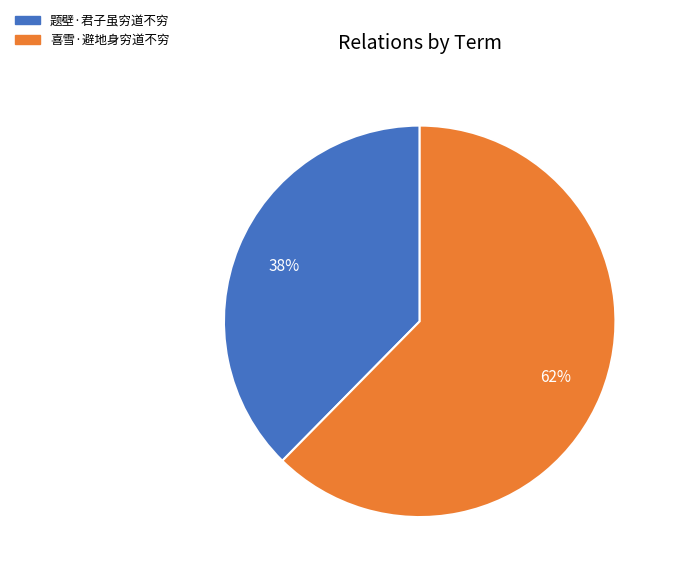

Does 喜雪·避地身穷道不穷 account for over 50% of the chart?

Yes